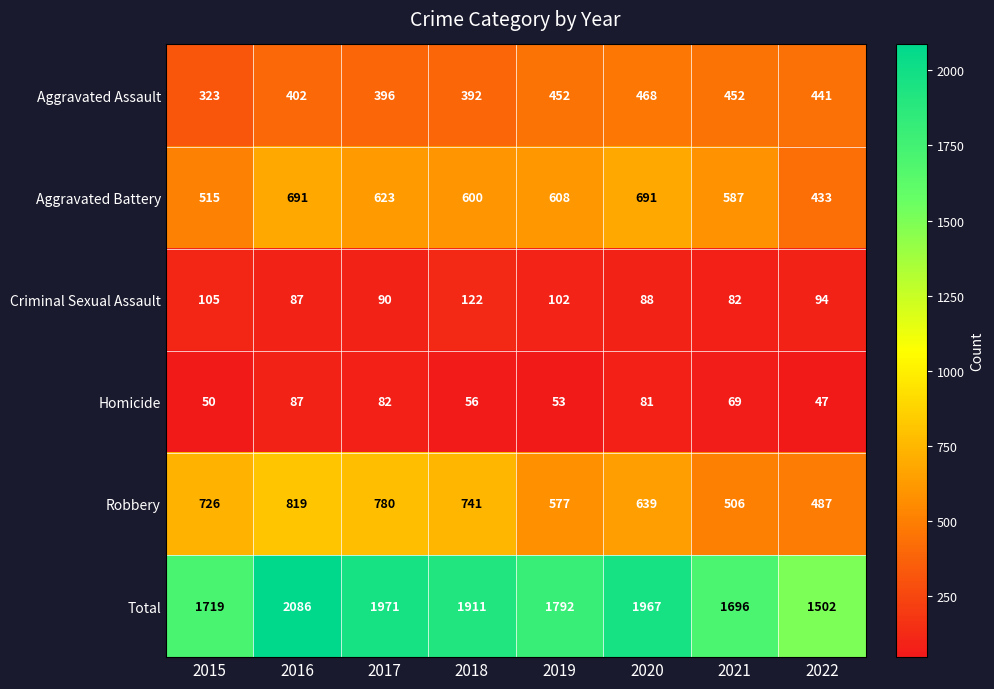

What is the total value across all series at 2015?

3438